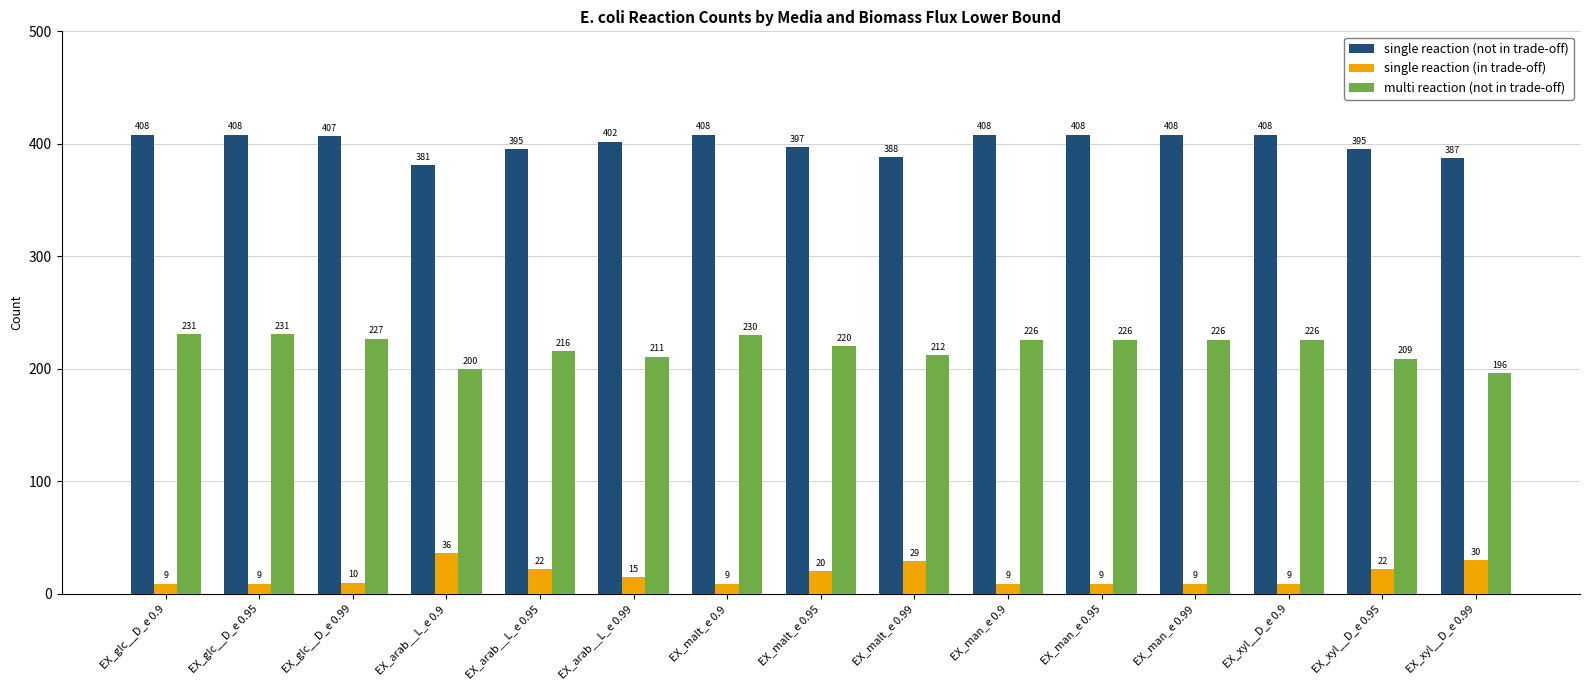

Reading right to left, extract all data points from this chart.

single reaction (not in trade-off): 387	395	408	408	408	408	388	397	408	402	395	381	407	408	408
single reaction (in trade-off): 30	22	9	9	9	9	29	20	9	15	22	36	10	9	9
multi reaction (not in trade-off): 196	209	226	226	226	226	212	220	230	211	216	200	227	231	231